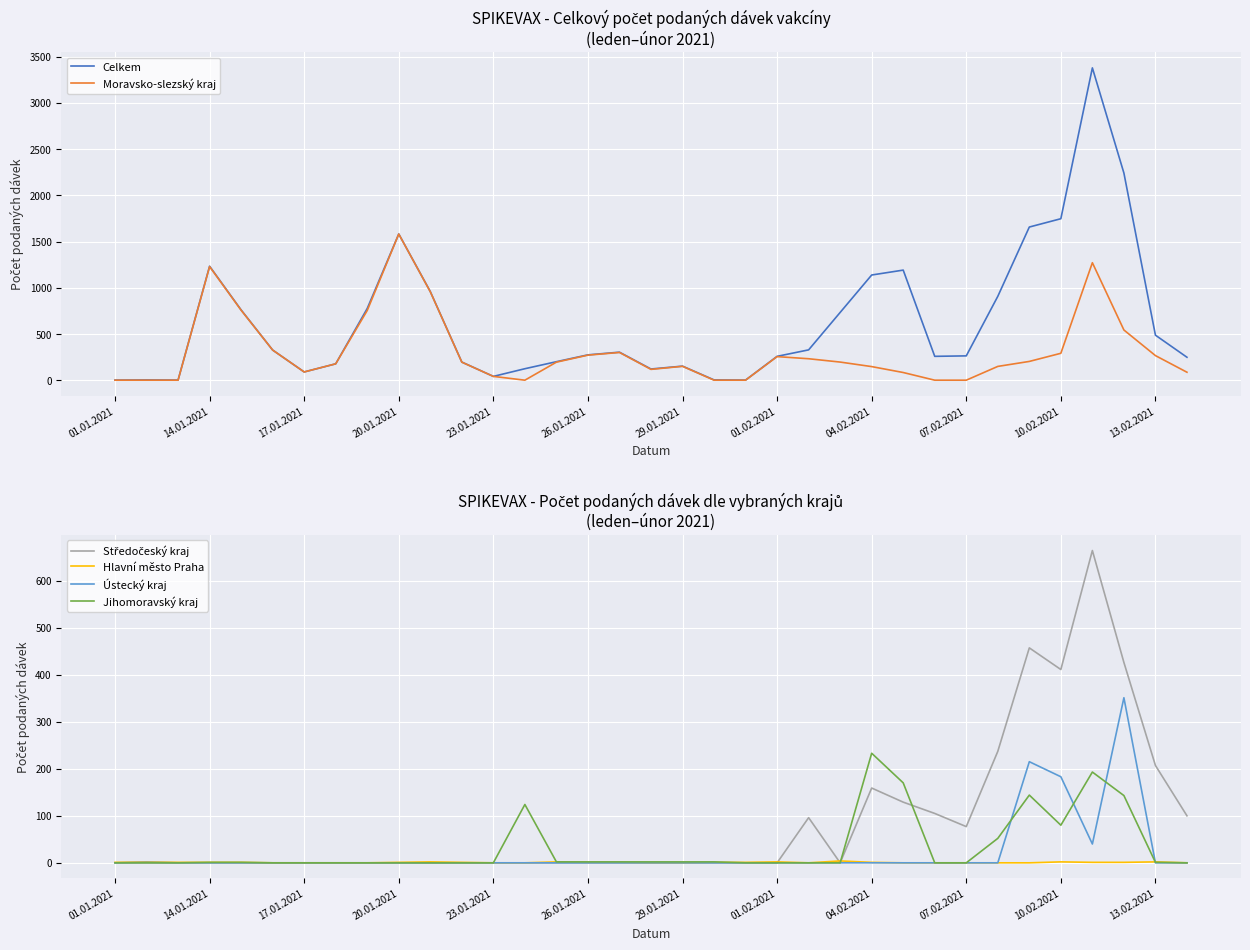

Is the value of Moravsko-slezský kraj at 22 greater than the value of Hlavní město Praha at 28?

Yes